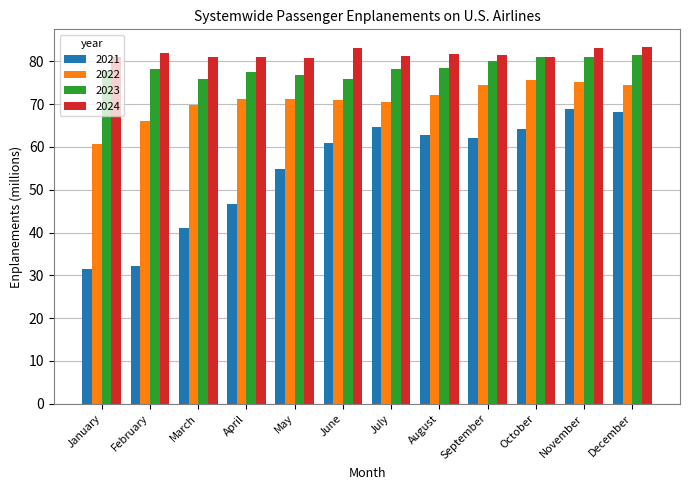

Is the value of 2023 at April greater than the value of 2022 at February?

Yes